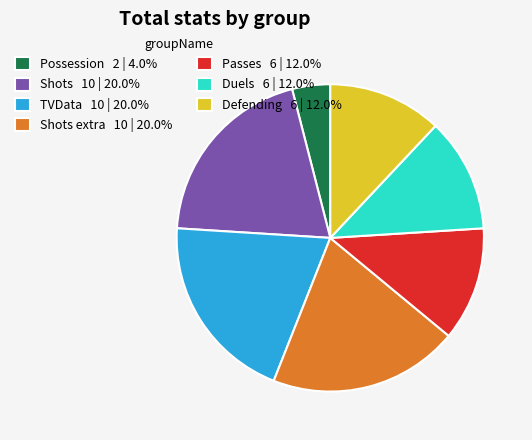

What is the ratio of the value at Duels 6 | 12.0% to the value at Possession 2 | 4.0%?

3.0